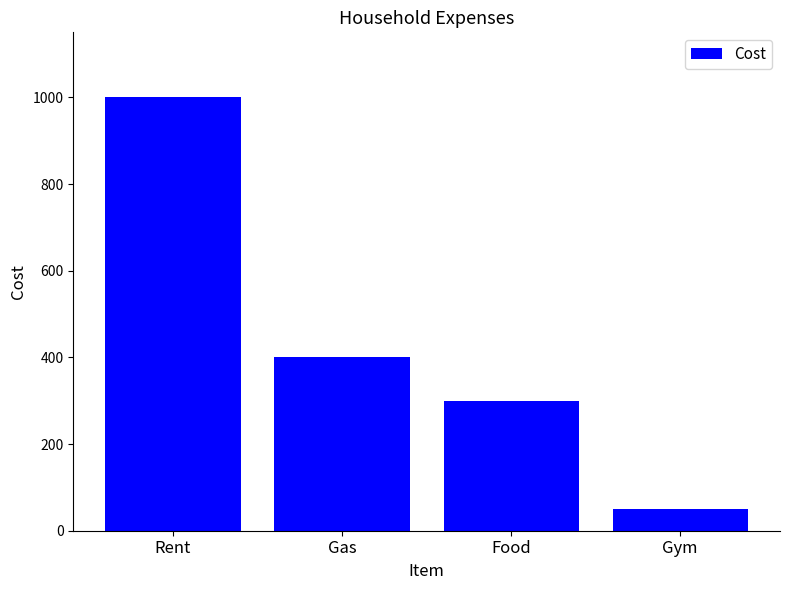

Reading left to right, extract all data points from this chart.

Rent=1000	Gas=400	Food=300	Gym=50